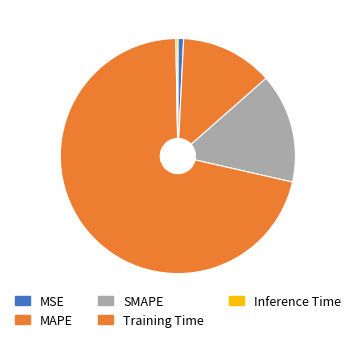

Combined, do MAPE and MSE account for over 50%?

No